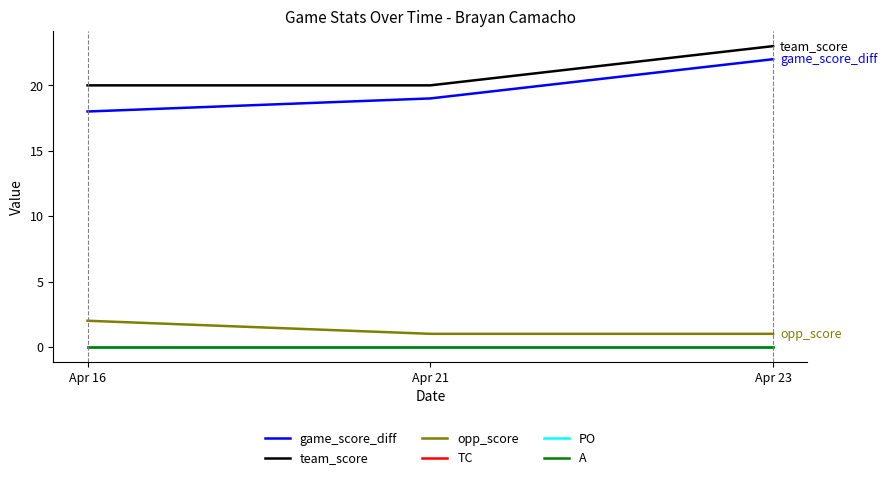

What is the sum of the team_score values at Apr 23 and Apr 16?

43